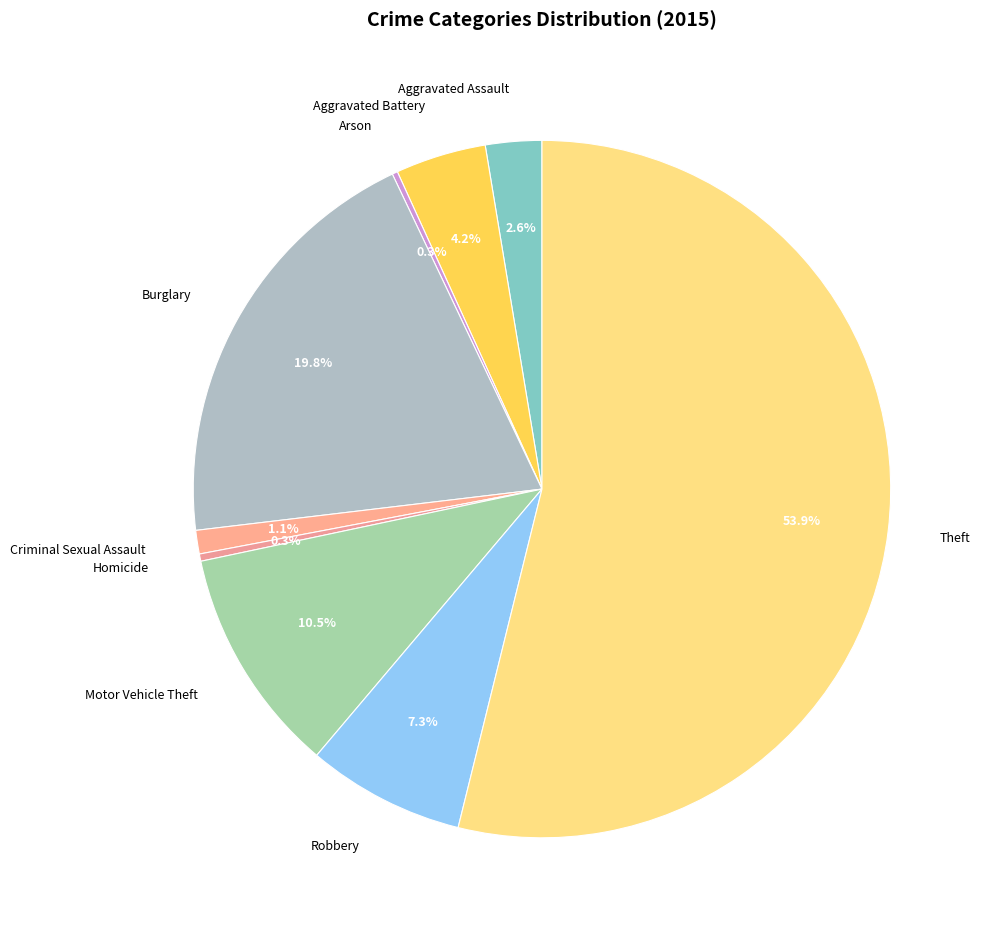

What is the ratio of the value at Theft to the value at Robbery?

7.4